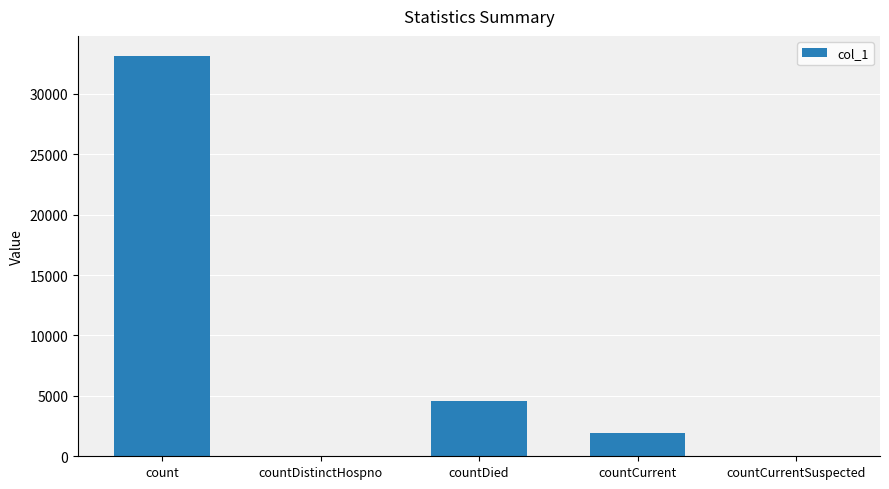

At which category does the chart reach its peak across all series?

count